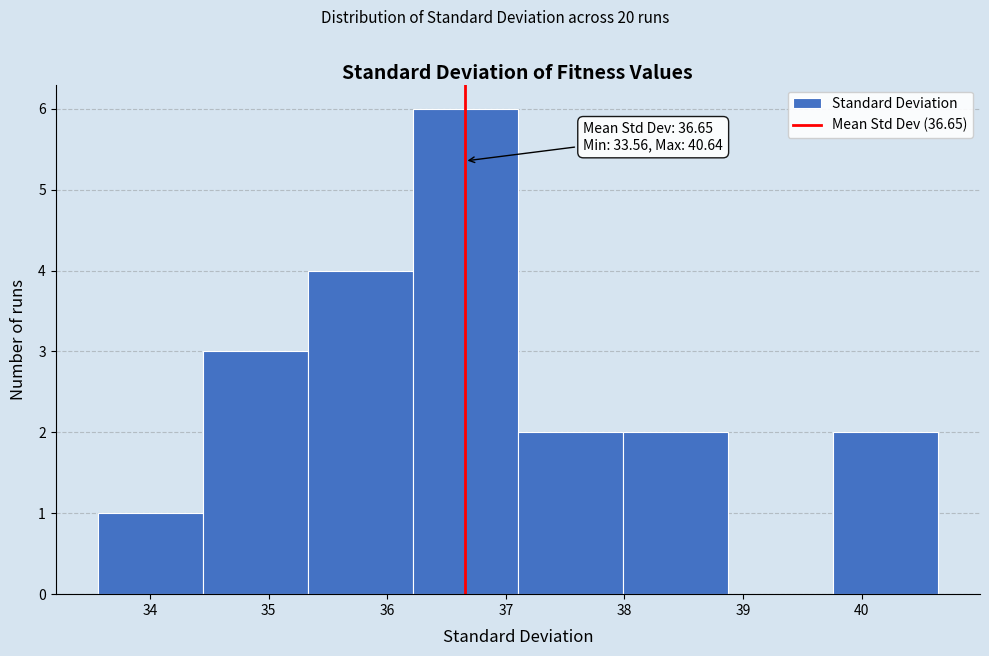

Over which range of the x-axis is the bar tallest?

36.2 to 37.1